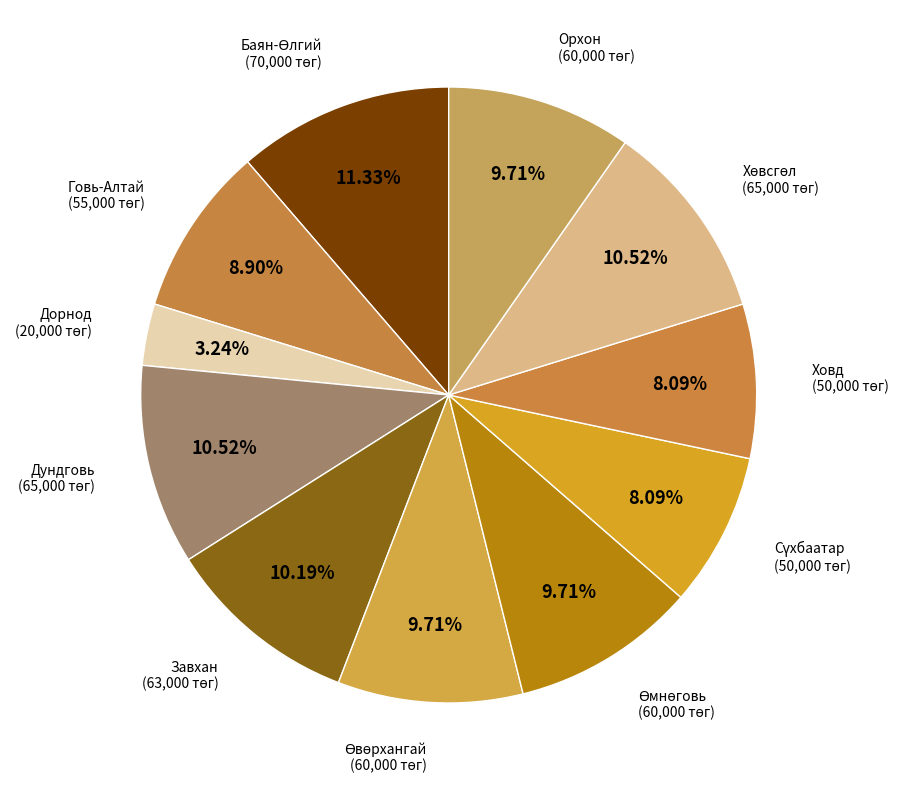

The Дундговь slice represents 21% of the pie. True or false?

False